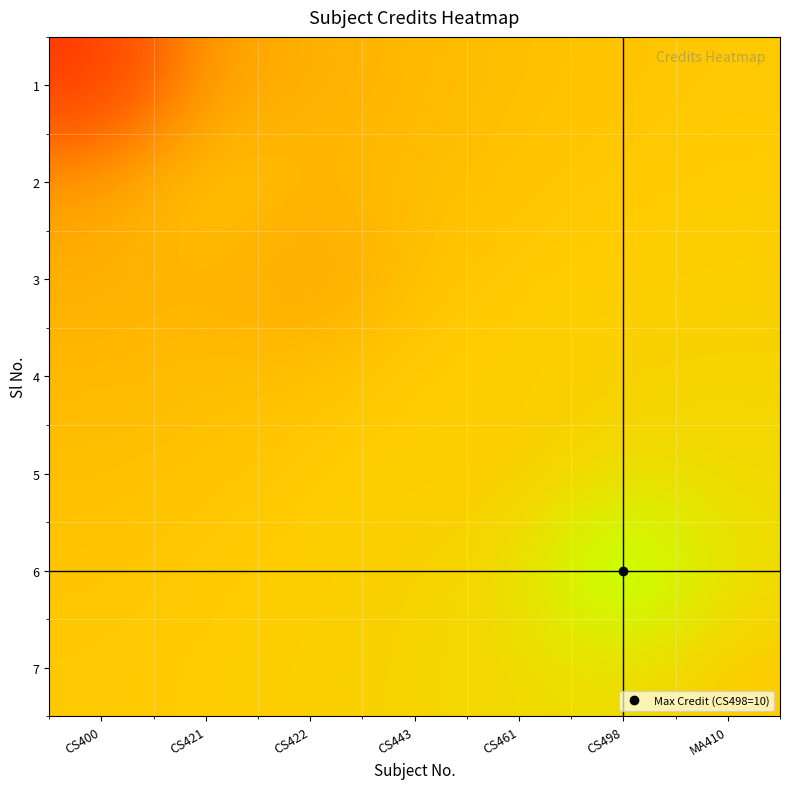

Rank the series at CS498 from lowest to highest value.

1, 2, 3, 4, 5, 7, 6